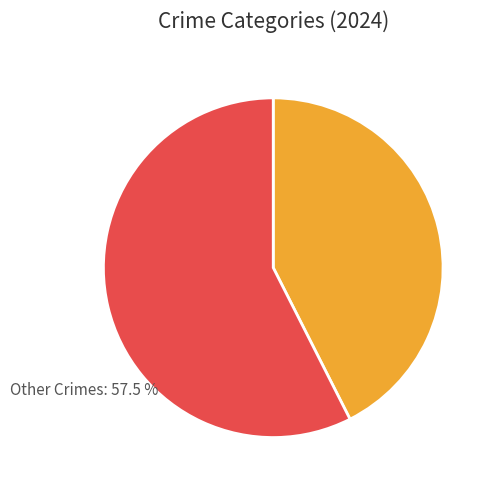

Does any single category account for the majority?

Yes